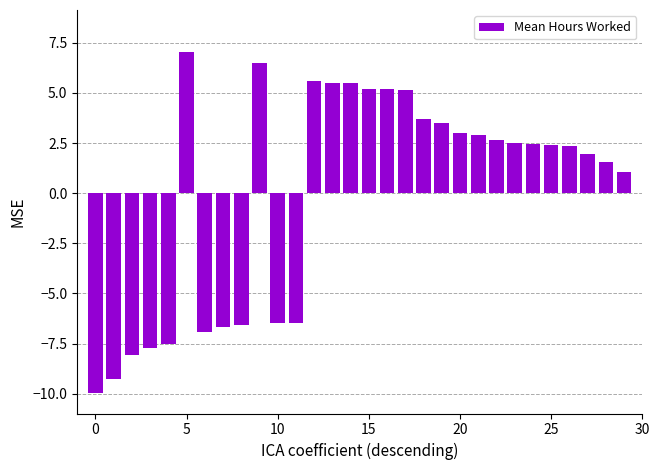

What is the difference between the second highest and minimum values?

16.5